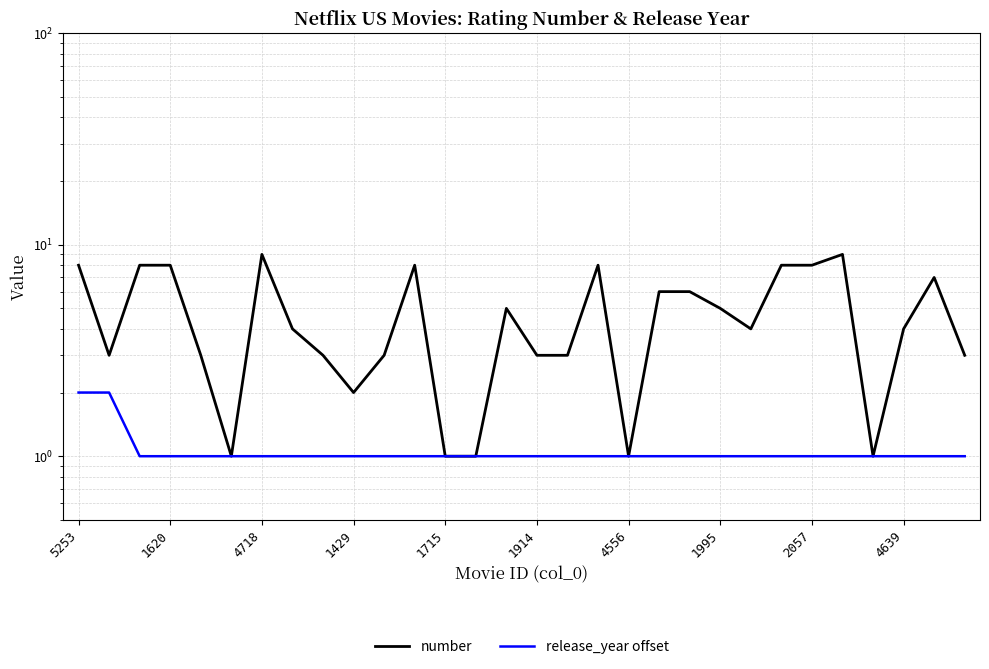

Where is number nearest to the value 5?

14